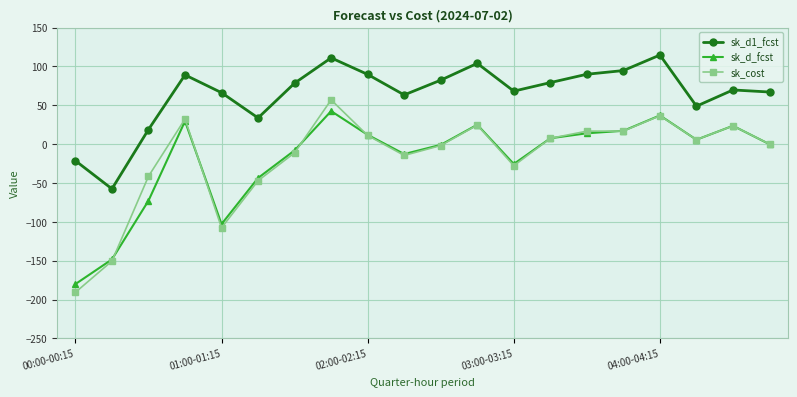

Which series has the largest total across all categories?

sk_d1_fcst